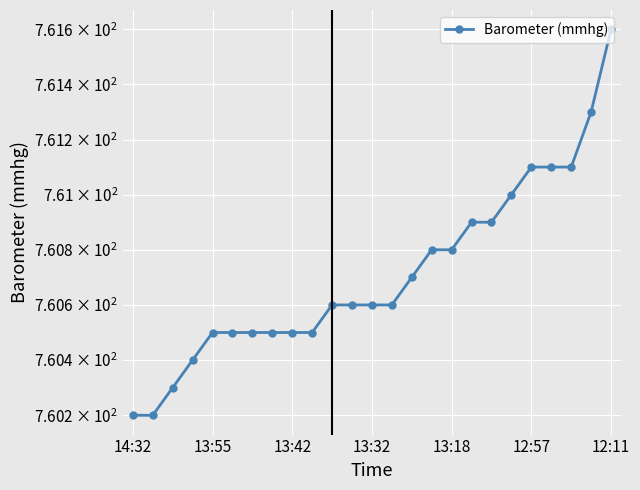

What position from the right is 12:57?

5